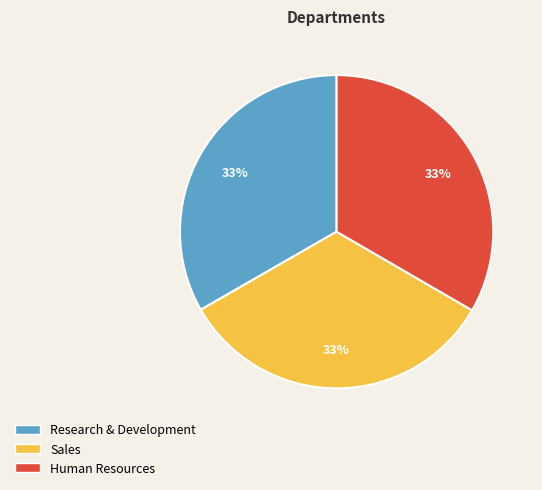

Combined, do Sales and Research & Development account for over 50%?

Yes